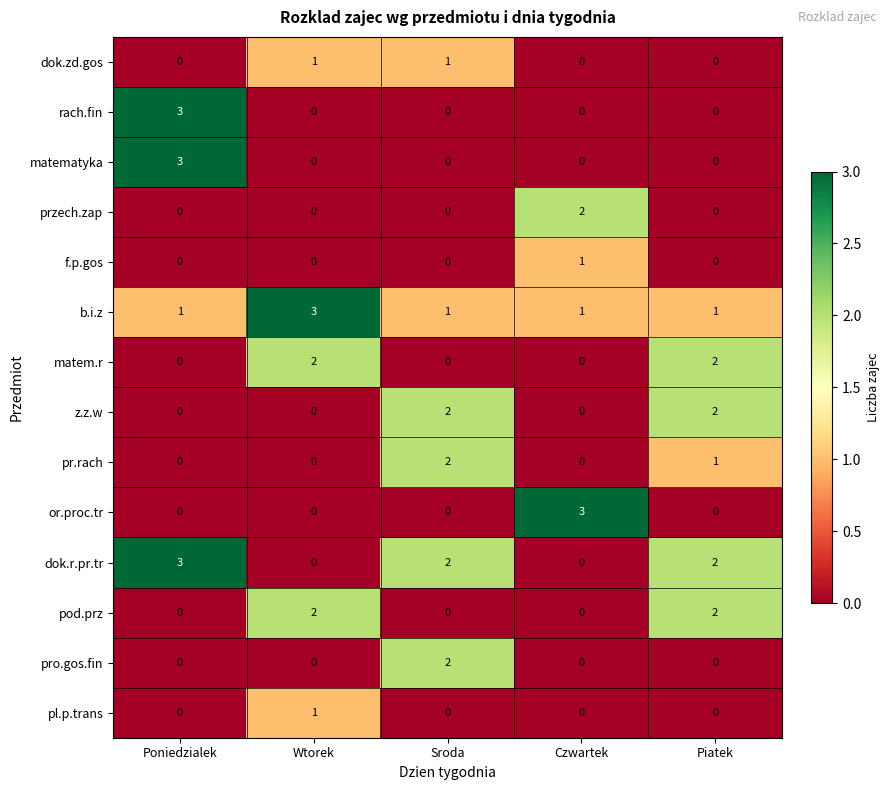

Is it true that pl.p.trans equals 0 at Piatek?

True